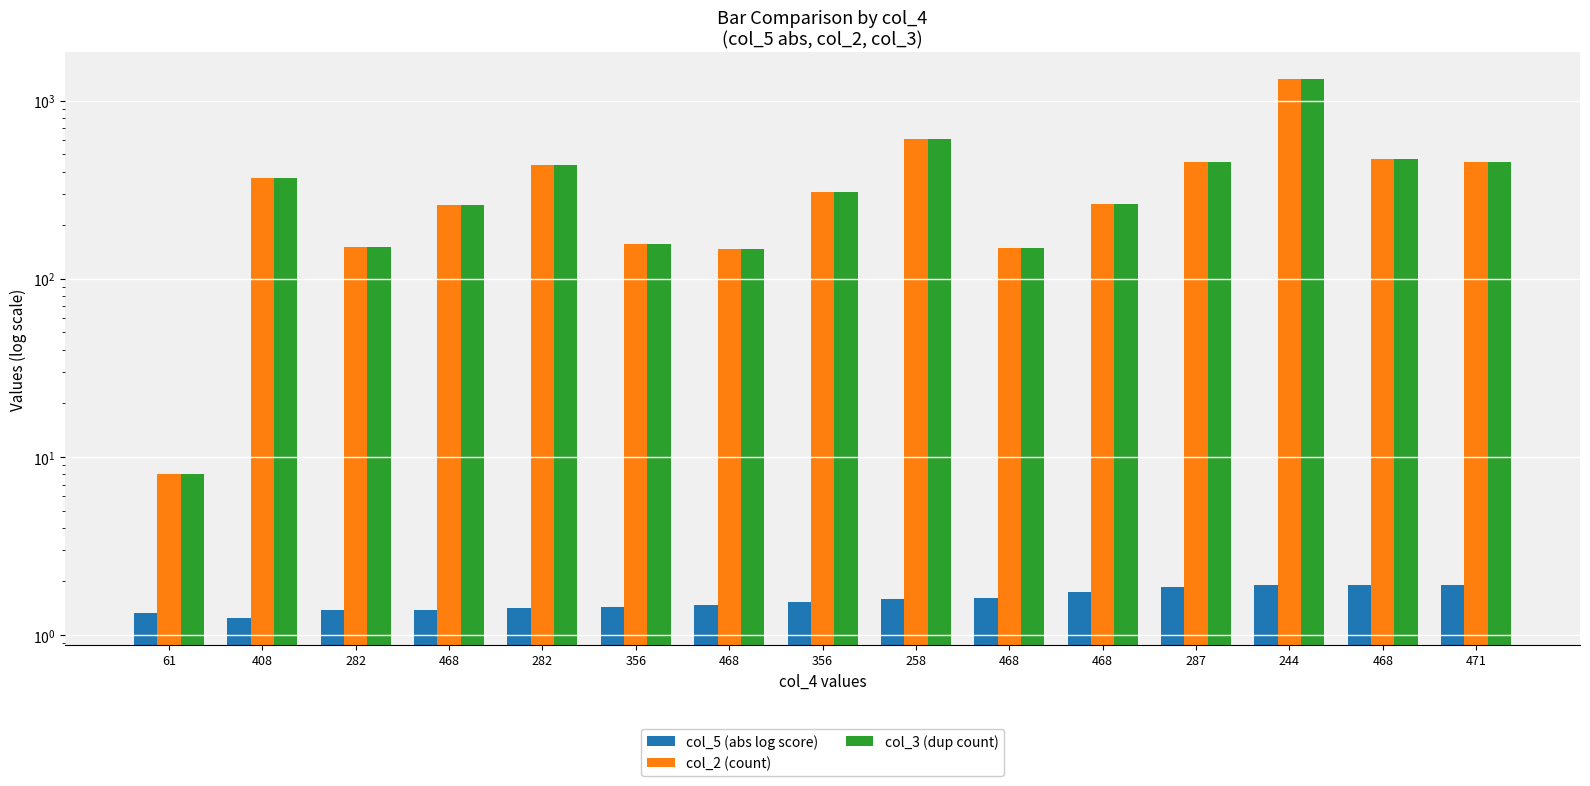

Is the value of col_5 (abs log score) at 258 greater than the value of col_2 (count) at 471?

No